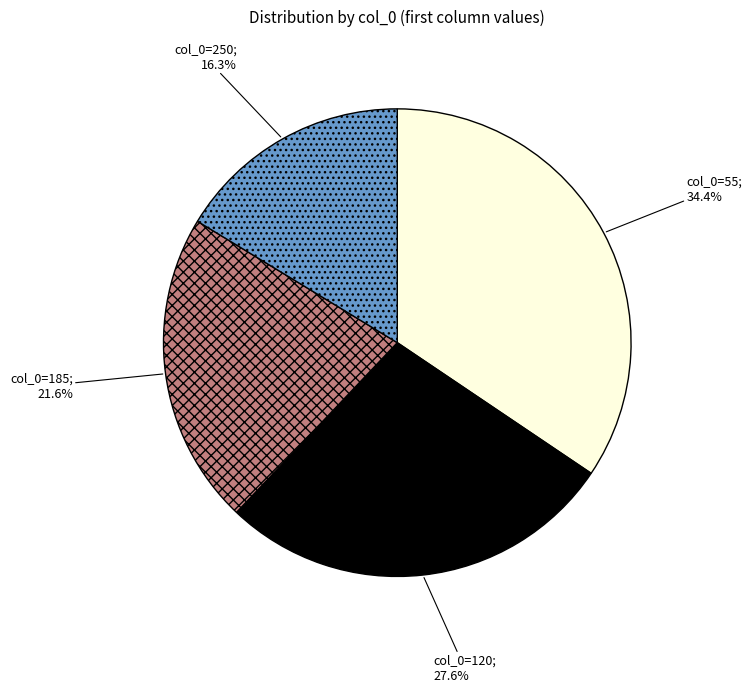

What is the smallest slice in the pie chart?

col_0=250; 16.3%